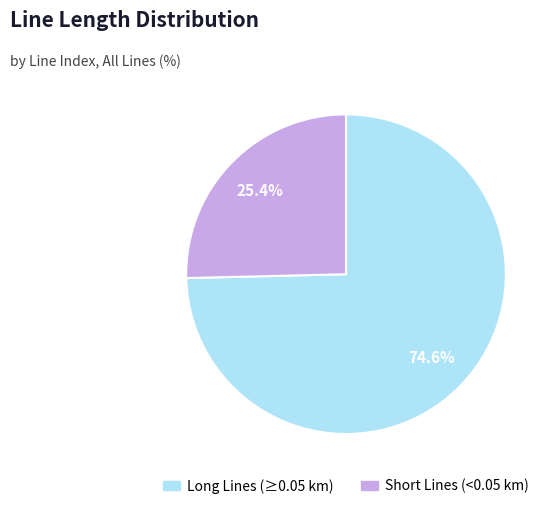

Is there a majority slice in this chart?

Yes